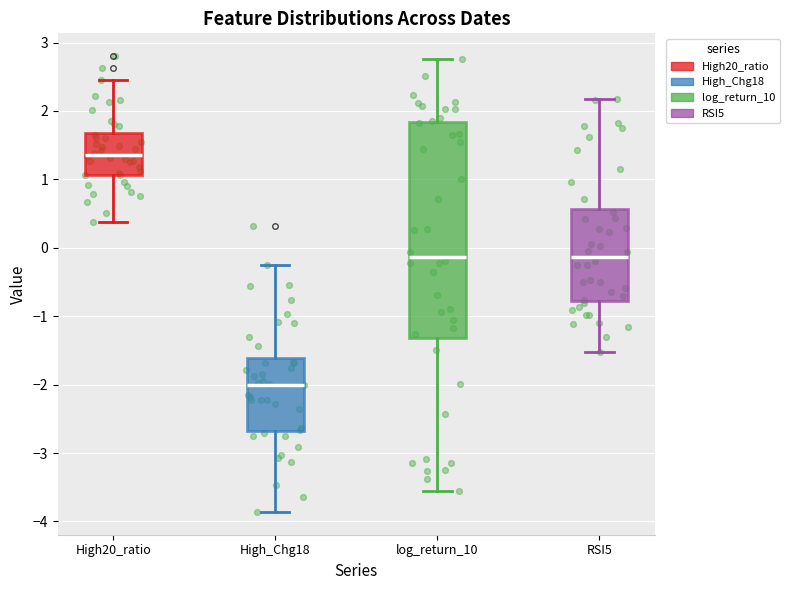

Reading left to right, transcribe this box plot: for each box, give where its median line is, the range the box spans, and where its two whiskers end, as read against the y-axis. The values are not printed on the chart, so give them approximately, as read against the axis.

High20_ratio: median 1.4, box 1.1 to 1.7, whiskers 0.4 to 2.4
High_Chg18: median -2.0, box -2.7 to -1.6, whiskers -3.9 to -0.3
log_return_10: median -0.1, box -1.3 to 1.8, whiskers -3.6 to 2.8
RSI5: median -0.1, box -0.8 to 0.6, whiskers -1.5 to 2.2